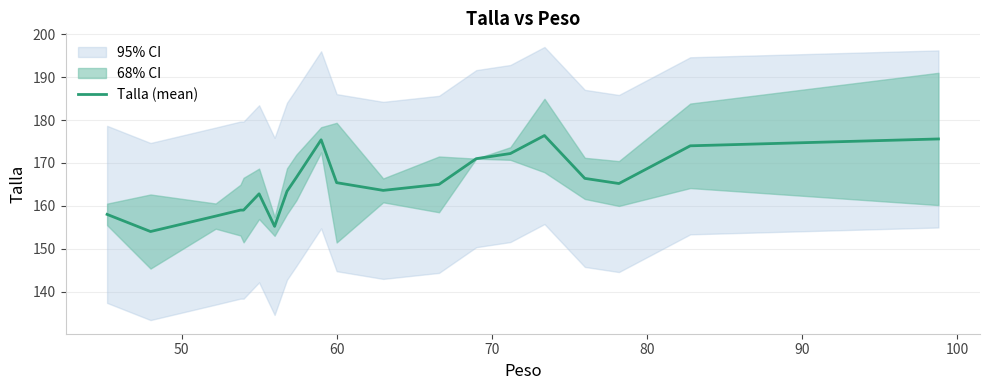

What is the maximum value for Talla (mean)?

176.4